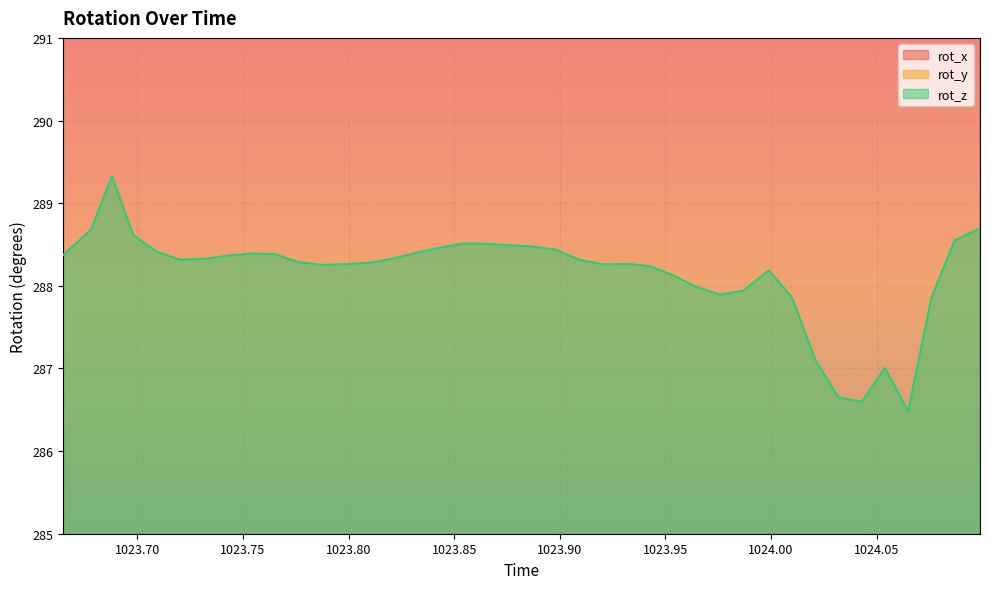

Is the value of rot_z at 1023.787 greater than the value of rot_x at 1024.054?

No